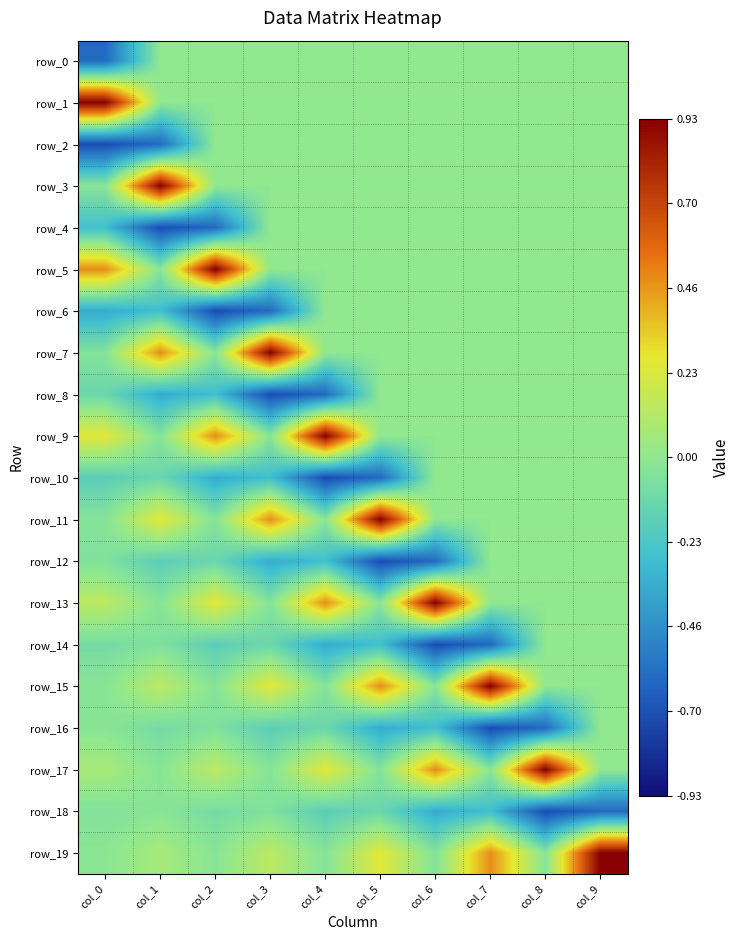

Which series has the largest range (max minus min)?

row_7